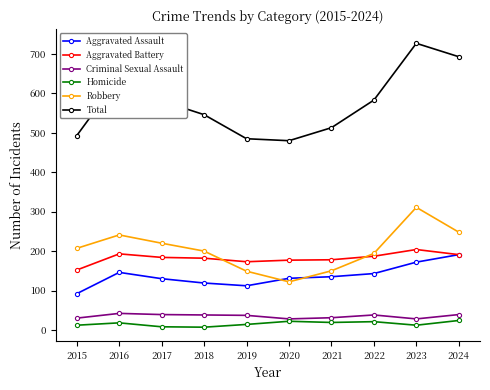

What is the difference between the highest and lowest values at 2023?

715